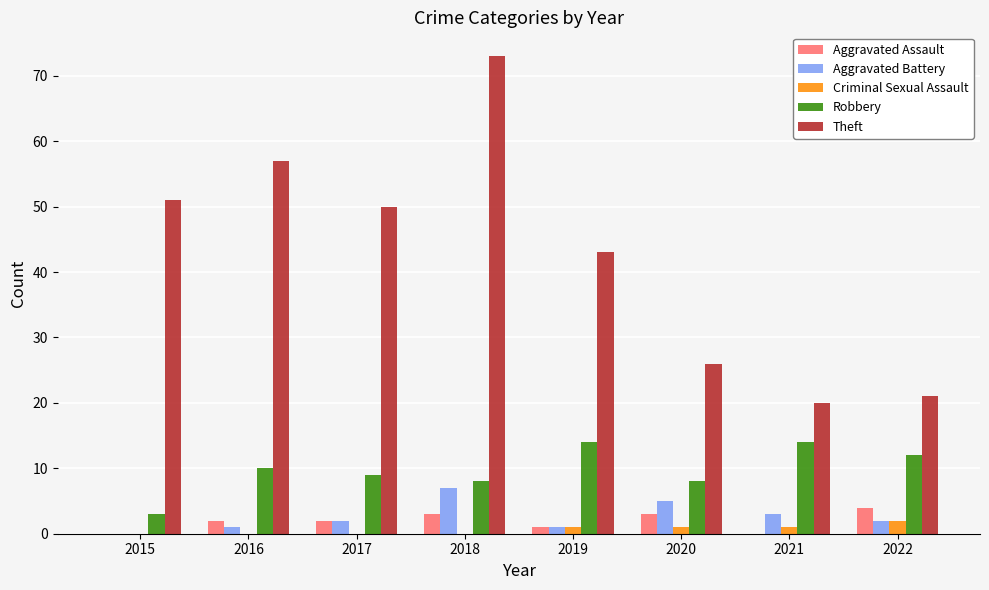

True or false: Aggravated Battery has a value of 3 at 2021.

True